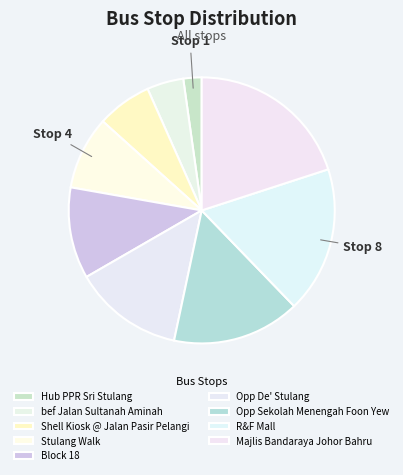

Which category has the biggest portion of the pie?

Majlis Bandaraya Johor Bahru